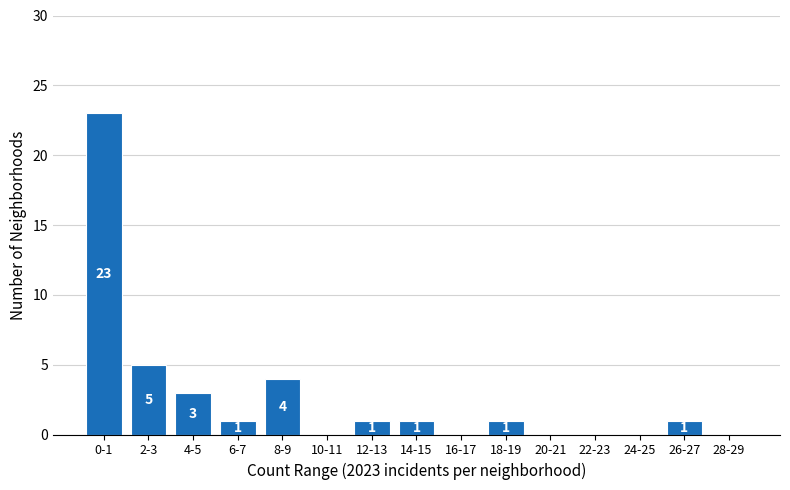

Reading left to right, what are all the values shown in this chart?

0-1=23	2-3=5	4-5=3	6-7=1	8-9=4	10-11=0	12-13=1	14-15=1	16-17=0	18-19=1	20-21=0	22-23=0	24-25=0	26-27=1	28-29=0